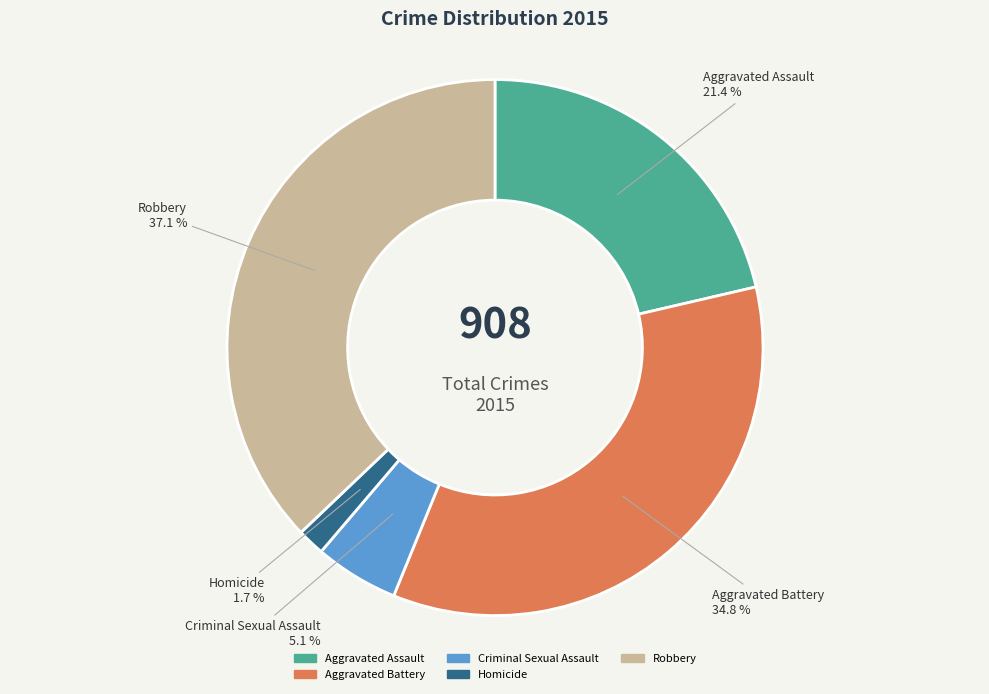

To the nearest percent, what is the difference between the largest and smallest slice percentages?

35%